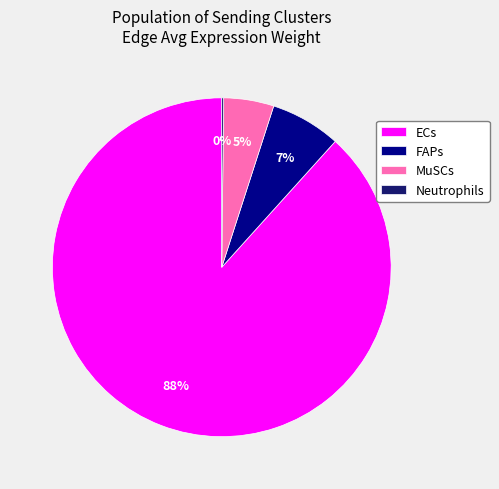

Is it true that MuSCs is 27% of the pie?

False